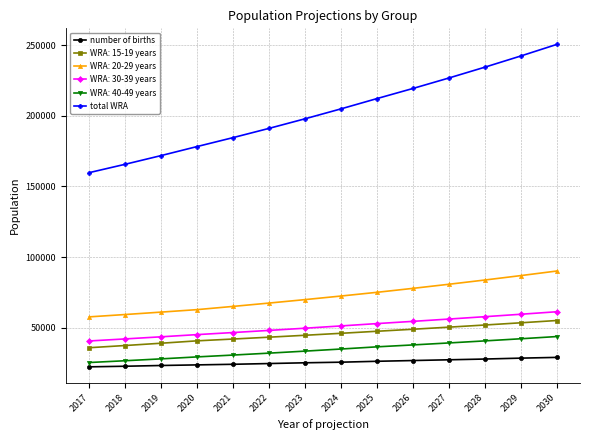

Which series changed the most between 2022 and 2025?

total WRA